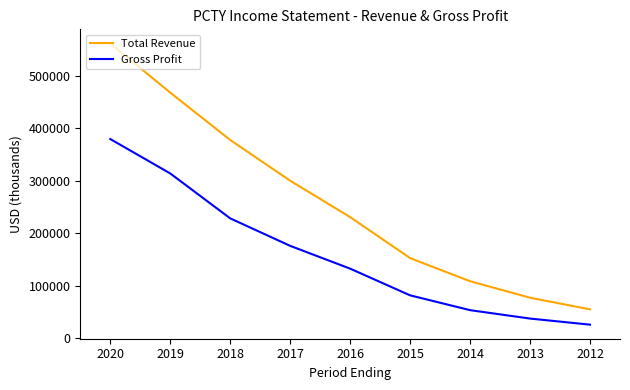

Which series has the largest range (max minus min)?

Total Revenue